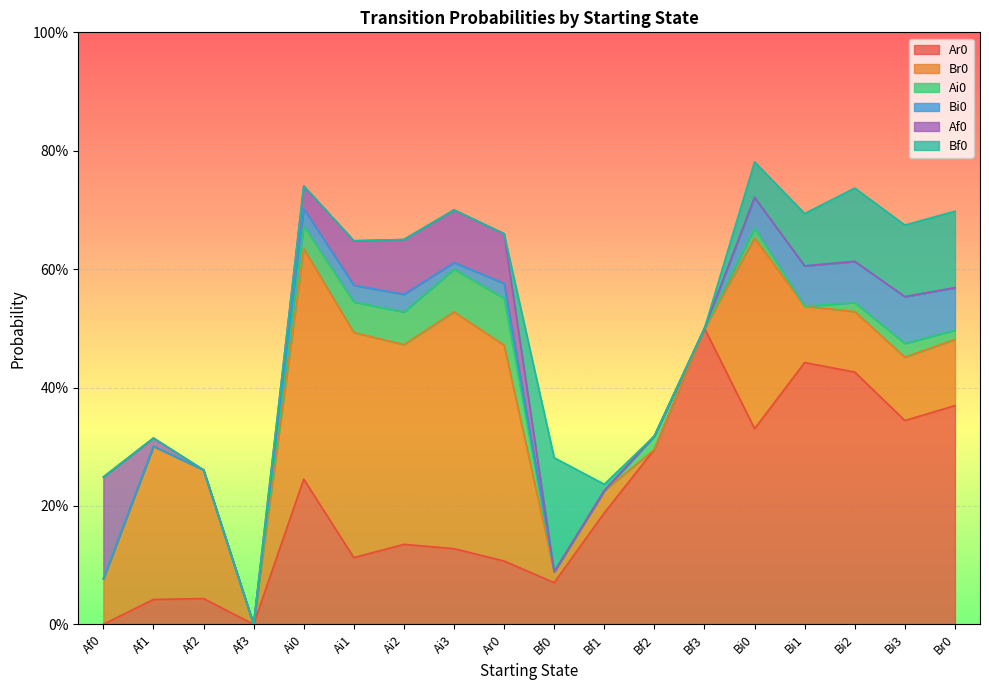

True or false: Ar0 has a value of 0.5 at Bf3.

True